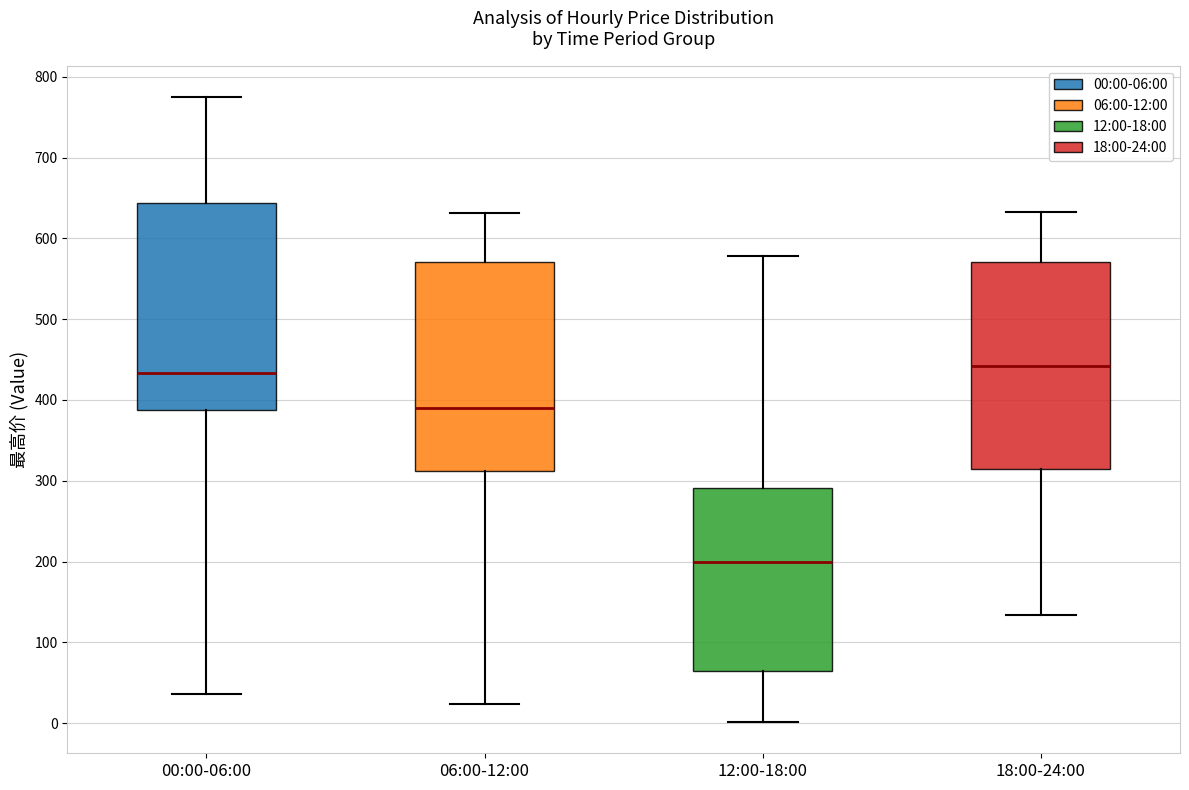

Where does the lower whisker of the box for 00:00-06:00 end on the y-axis? The values are not printed on the chart, so give them approximately, as read against the axis.

40